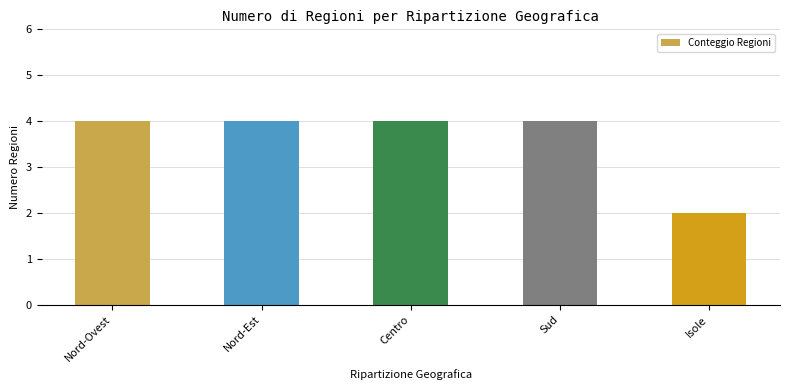

Count the values in the range 4 to 5.

4